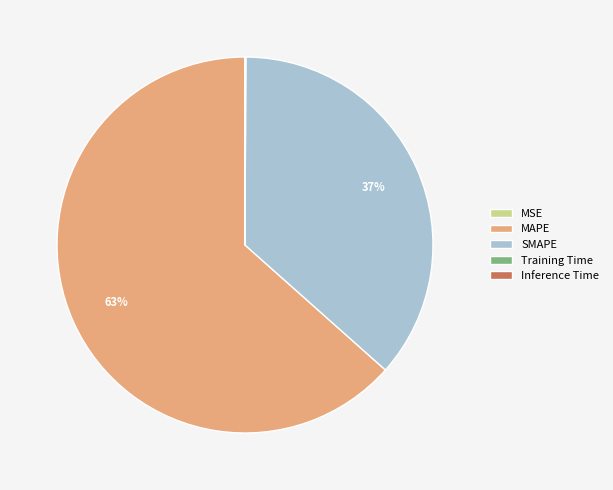

Do SMAPE and MAPE together represent more than half of the pie?

Yes